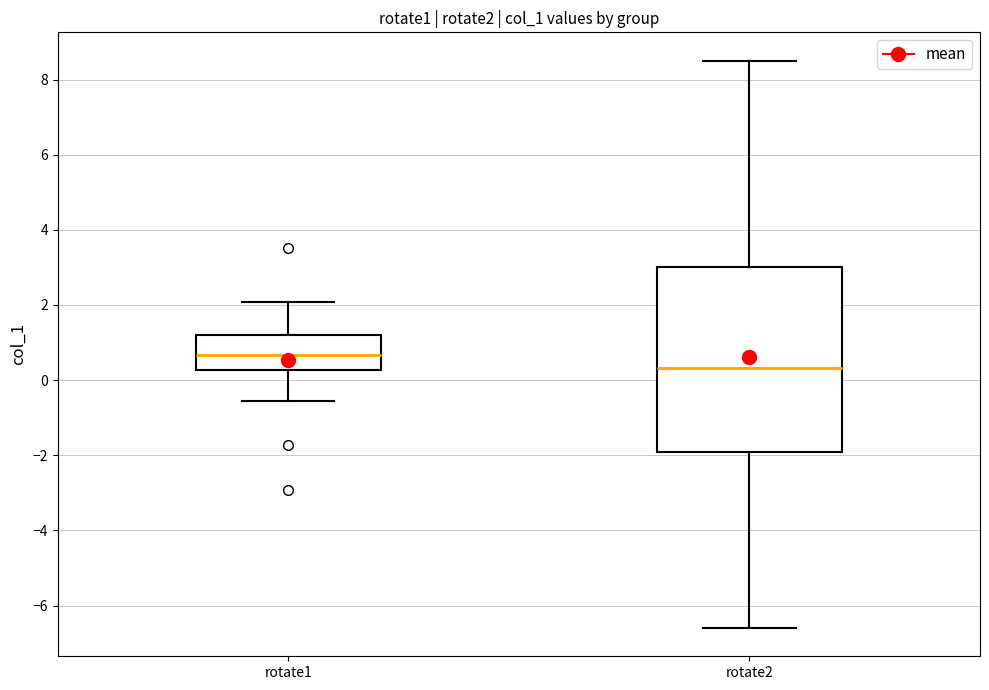

Which box is the tallest, from its lower edge to its upper edge?

rotate2